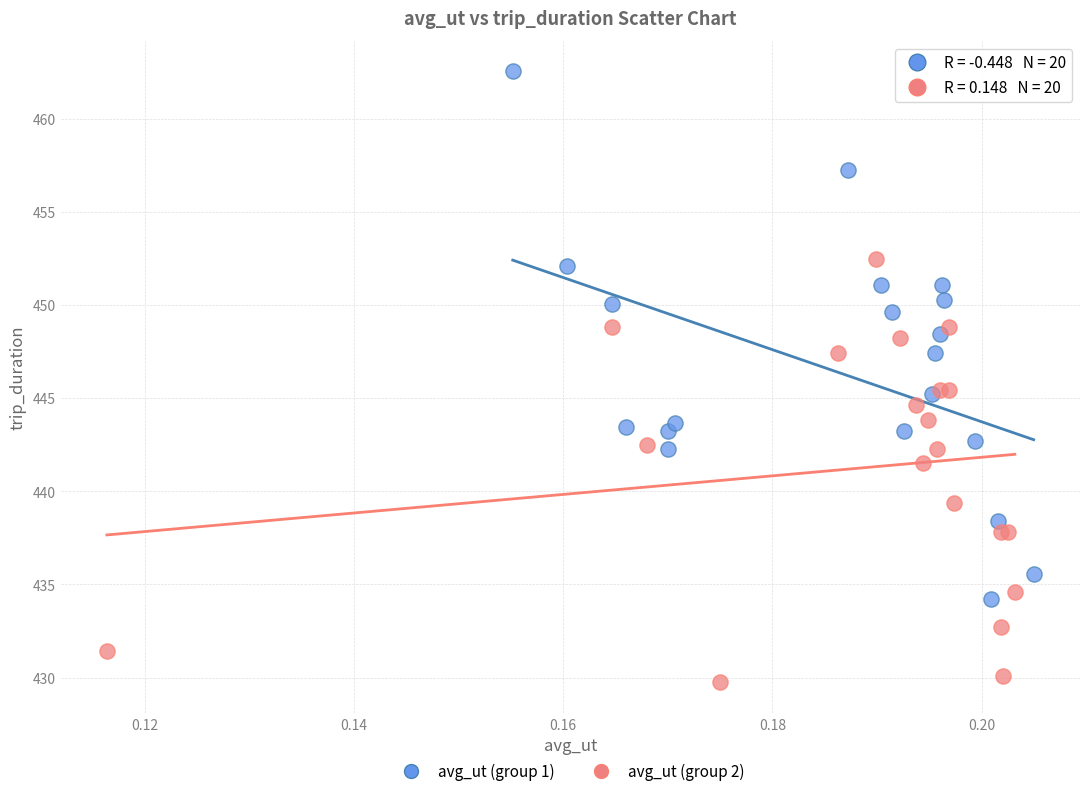

Which series reaches the maximum Y coordinate?

avg_ut (group 1)